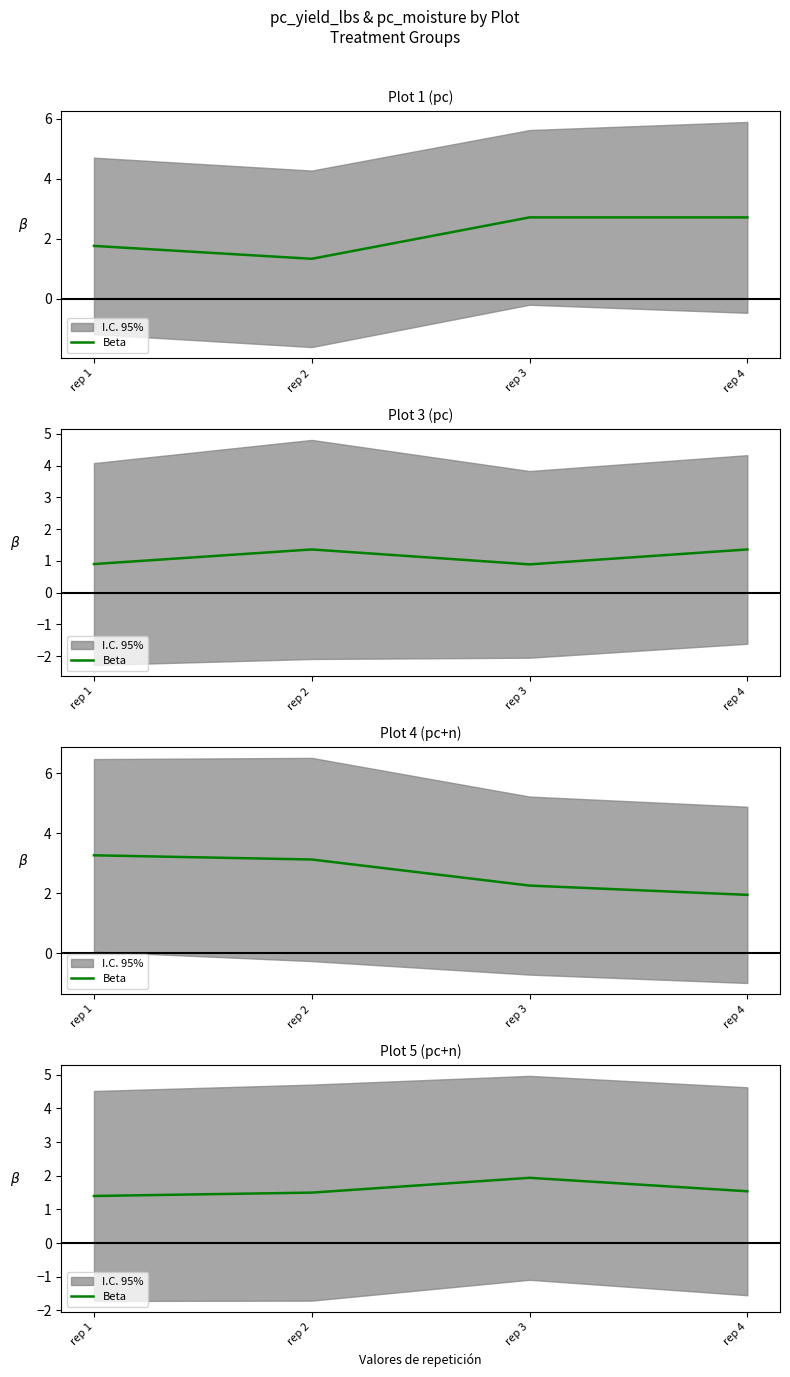

Between rep 4 and rep 2, which is larger?

rep 4